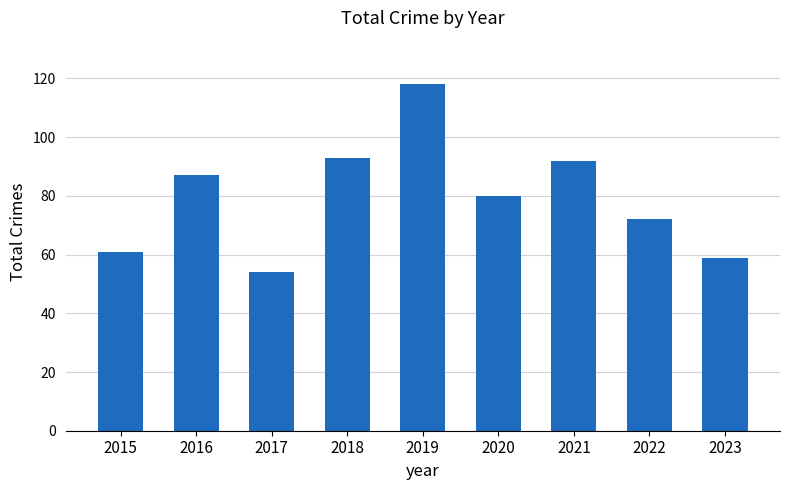

Approximately how many times larger is the value at 2023 compared to 2021?

0.6